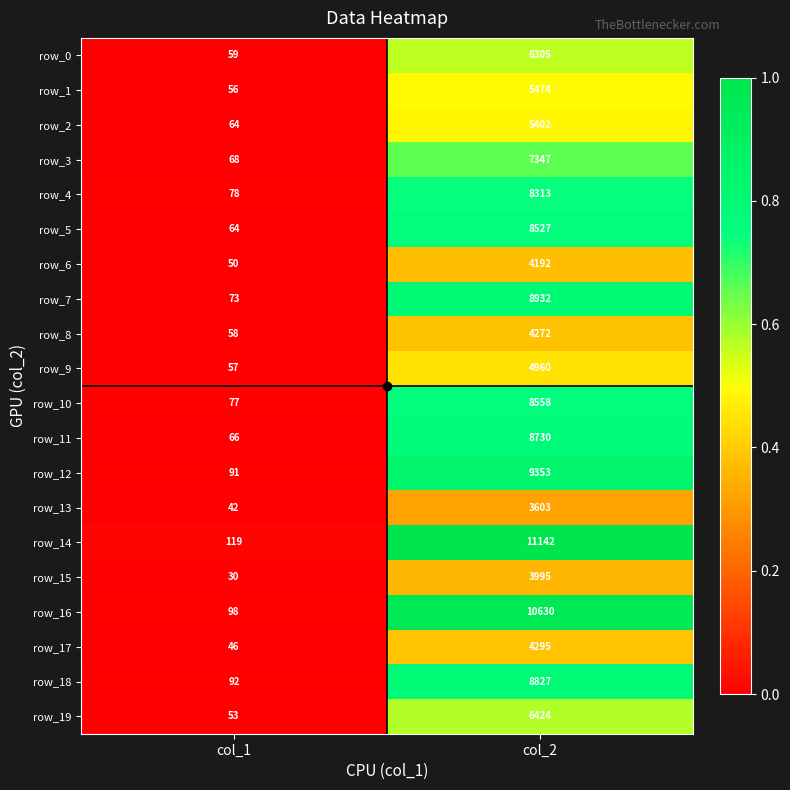

At which category is the sum across all series the highest?

col_2